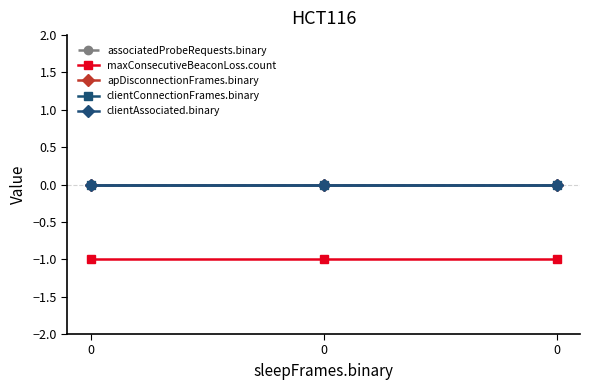

Which series has the largest range (max minus min)?

associatedProbeRequests.binary